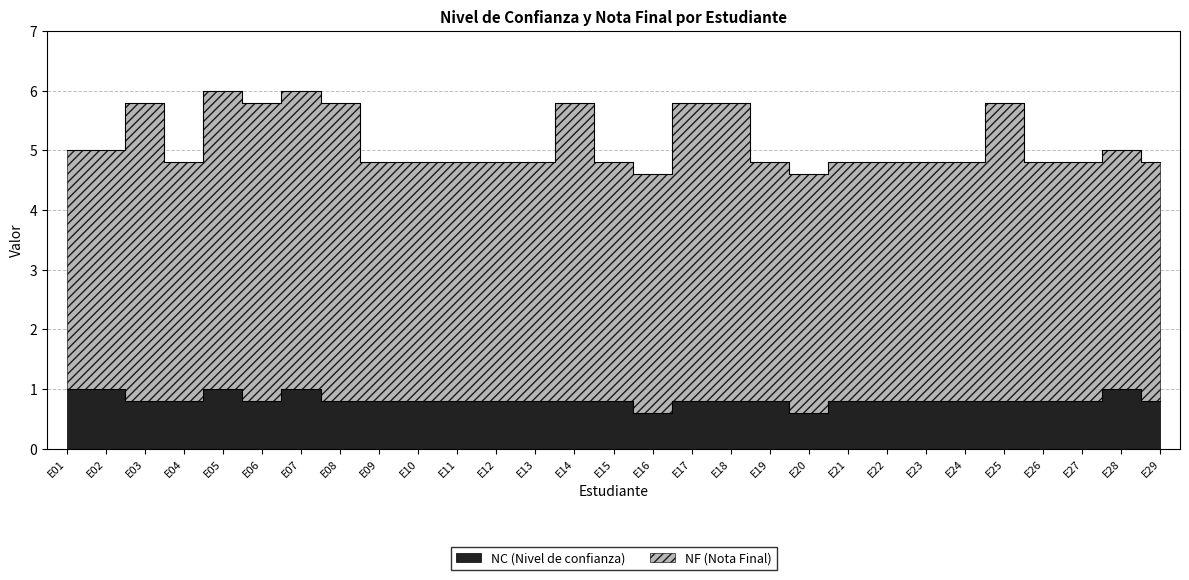

Is it true that NC (Nivel de confianza) equals 1.1 at E08?

False